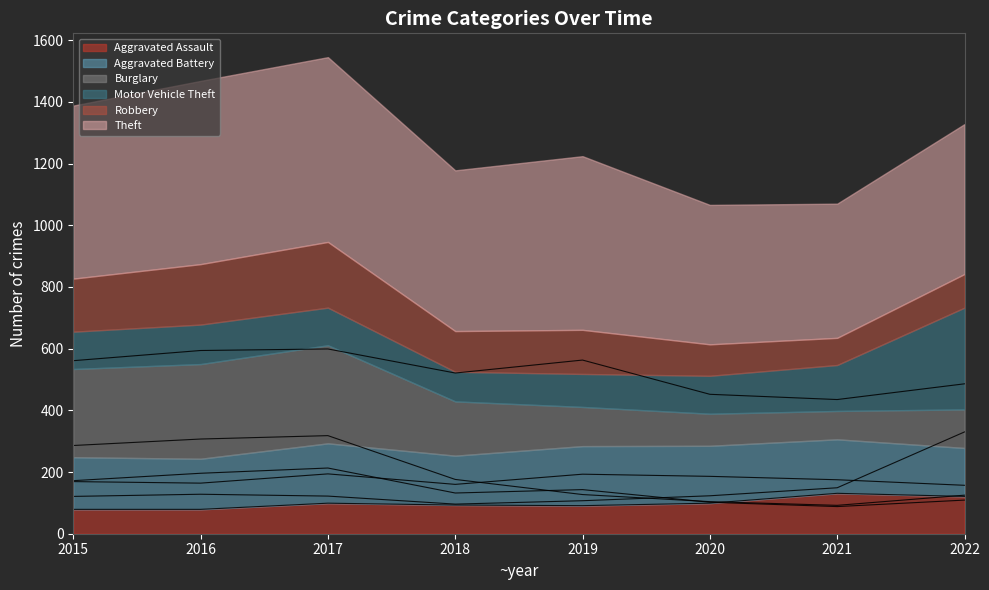

Reading left to right, list all the values displayed in this chart.

Aggravated Assault: 79	79	99	93	91	99	131	121
Aggravated Battery: 169	164	194	160	193	186	175	157
Burglary: 286	307	318	176	127	104	92	125
Motor Vehicle Theft: 121	128	122	96	107	123	149	330
Robbery: 172	196	213	132	143	102	88	109
Theft: 561	594	599	521	563	452	435	486